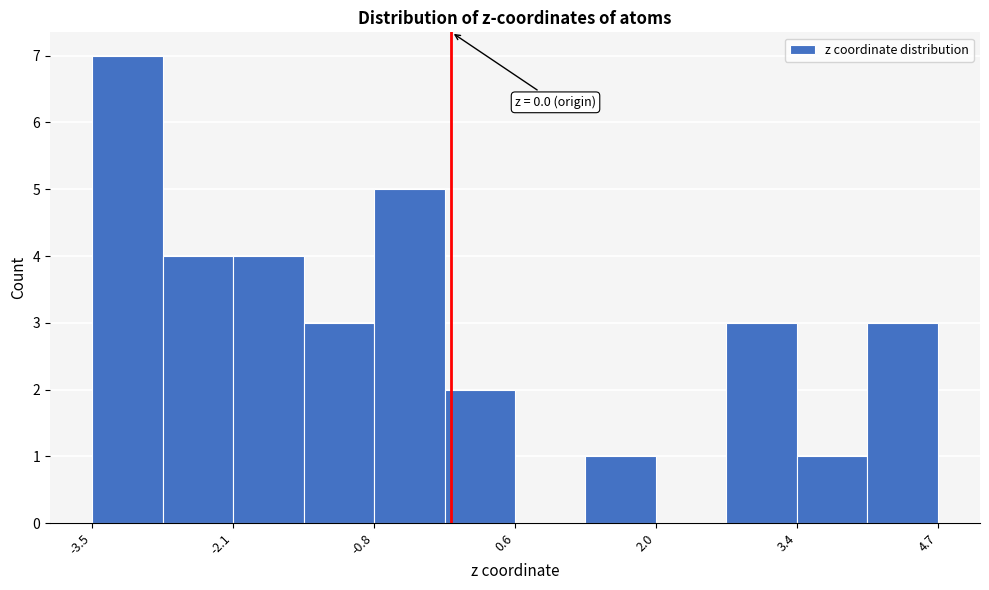

Around what value on the x-axis is the tallest bar? Give the approximate position of its centre, as read against the axis.

-3.2